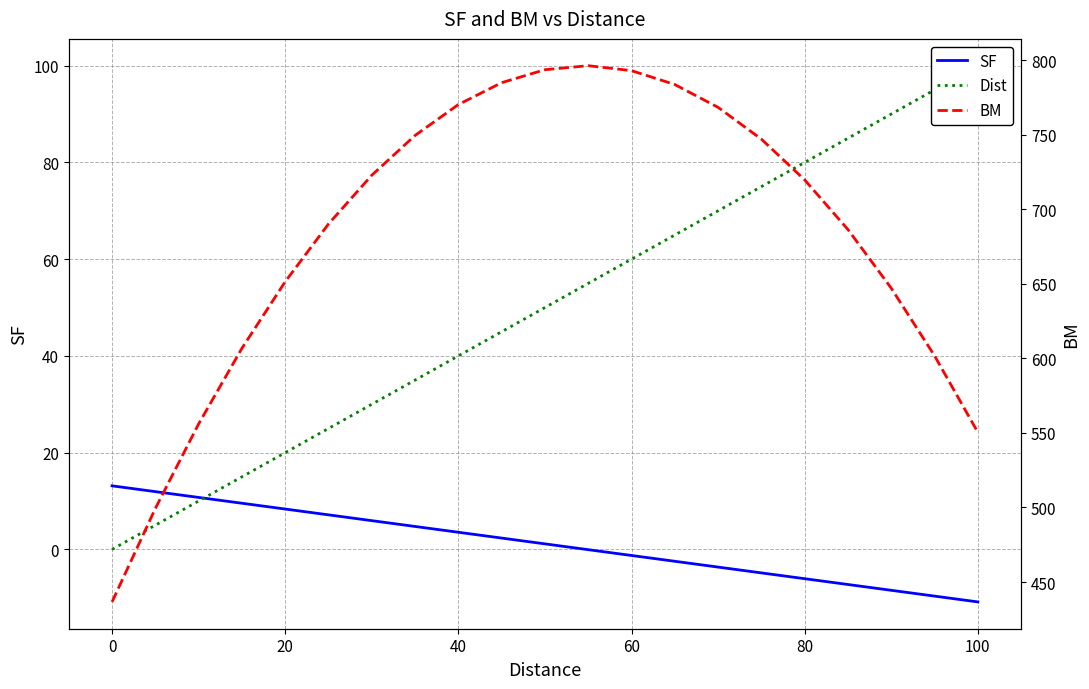

Reading left to right, transcribe all the data shown in this chart.

SF: 13.1	11.9	10.7	9.5	8.3	7.1	5.9	4.7	3.5	2.3	1.1	-0.1	-1.3	-2.5	-3.7	-4.9	-6.1	-7.3	-8.5	-9.7	-10.9
Dist: 0.0	5.0	10.0	15.0	20.0	25.0	30.0	35.0	40.0	45.0	50.0	55.0	60.0	65.0	70.0	75.0	80.0	85.0	90.0	95.0	100.0
BM: 436.6	499.3	556.0	606.7	651.4	690.1	722.8	749.5	770.2	784.8	793.5	796.2	792.9	783.6	768.3	747.0	719.7	686.4	647.1	601.7	550.4